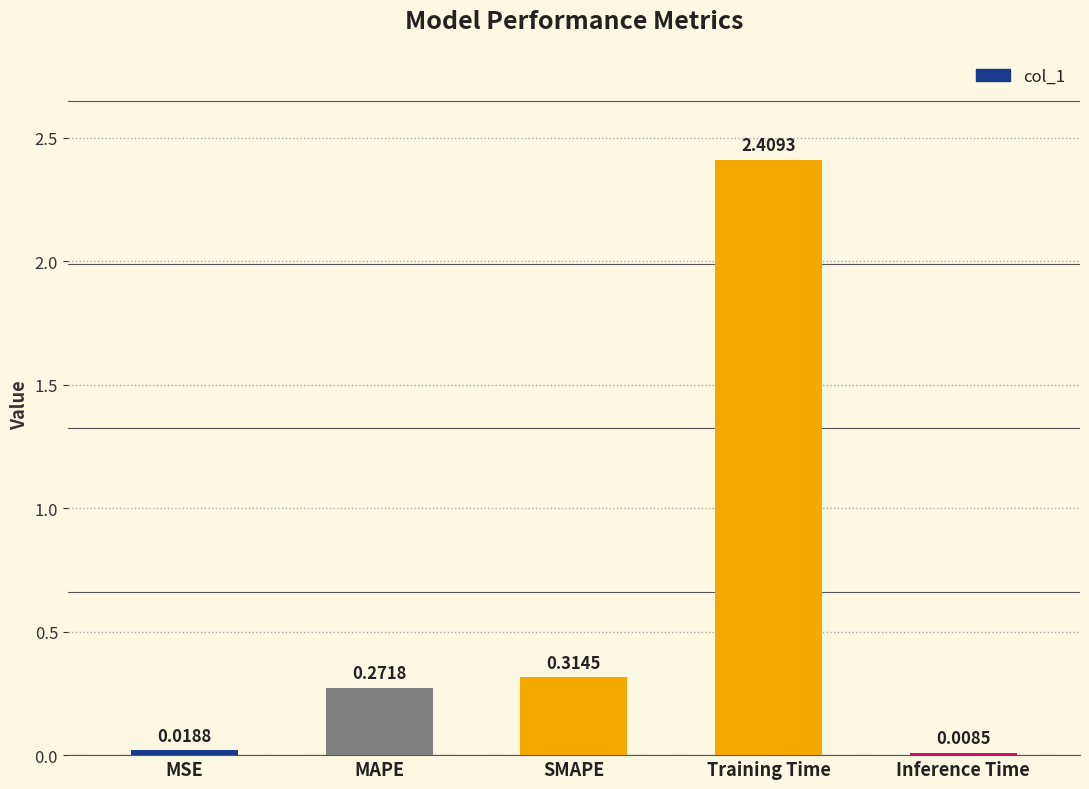

What is the change in value from MSE to Training Time?

+2.4